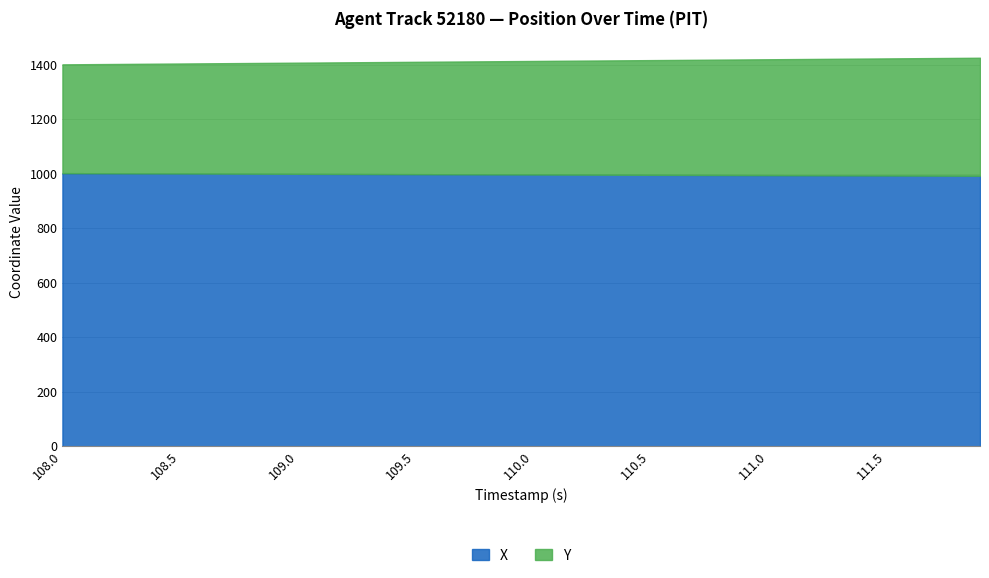

At which label does X first exceed 997?

108.0